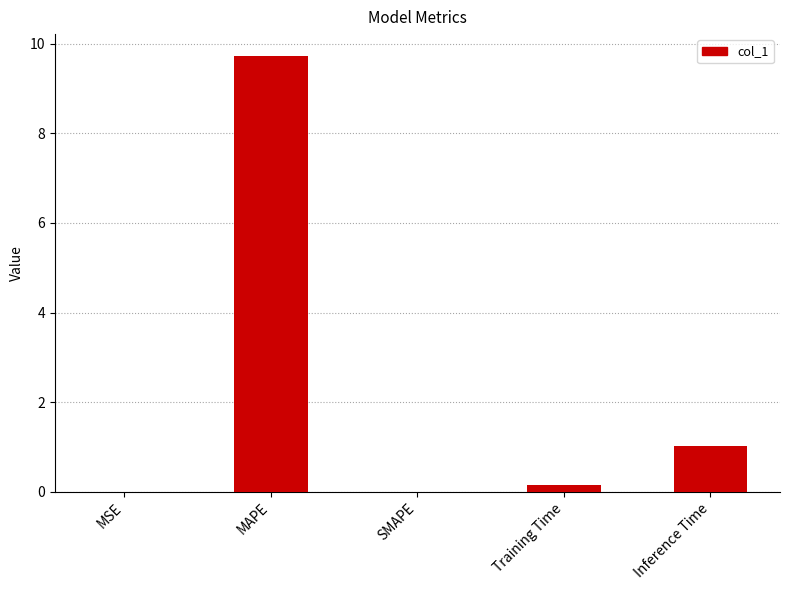

Between MAPE and MSE, which is larger?

MAPE